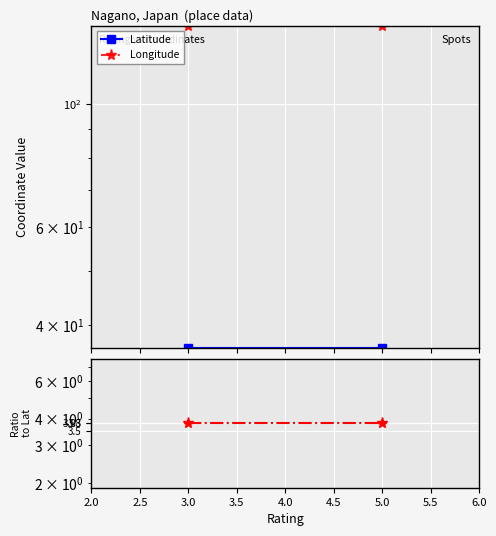

Is the value of Lon / Lat ratio at 3.0 greater than the value of Latitude at 3.0?

No